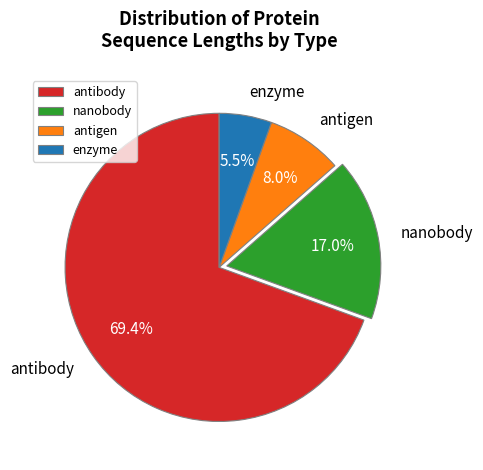

Which has a higher value, antigen or nanobody?

nanobody